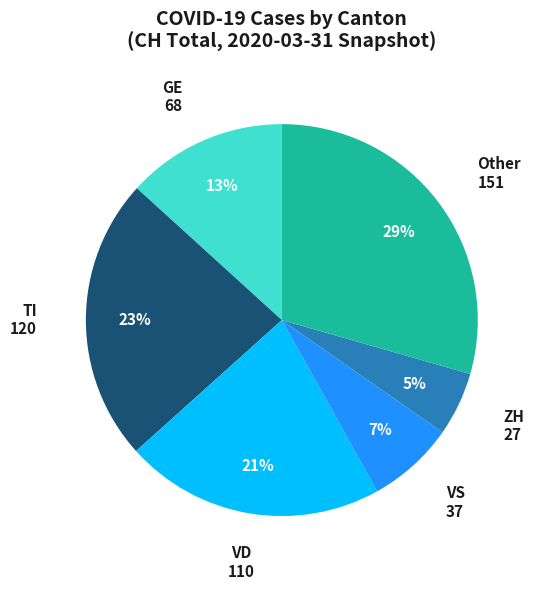

Does any single category account for the majority?

No